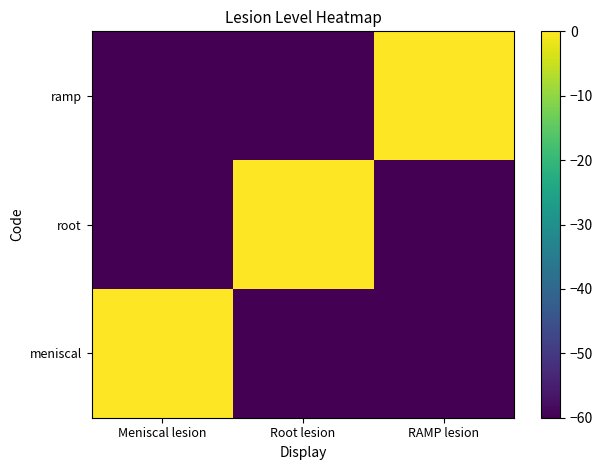

Which category has the lowest value across all series?

Root lesion